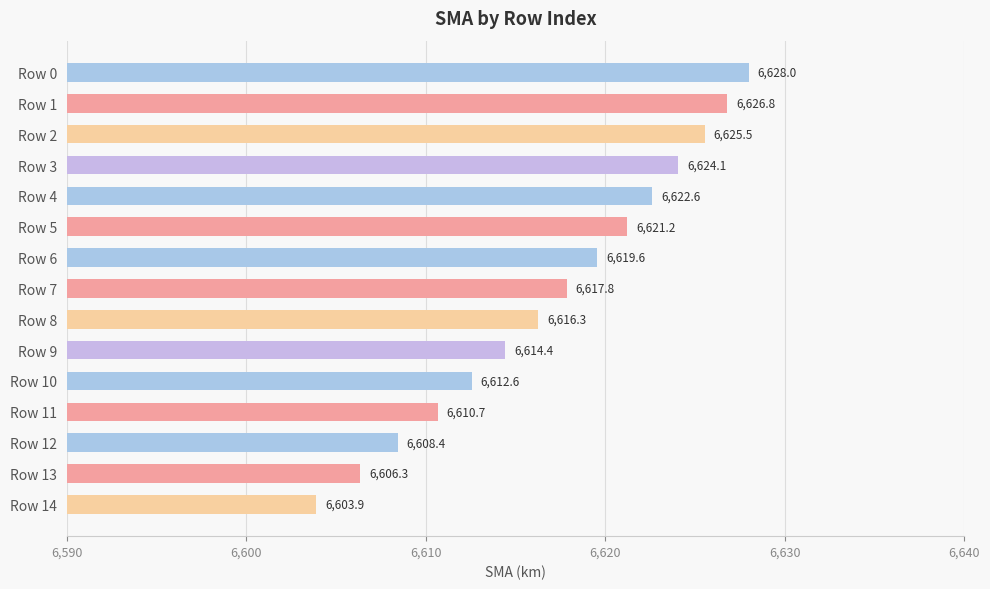

How many series are shown in this chart?

1